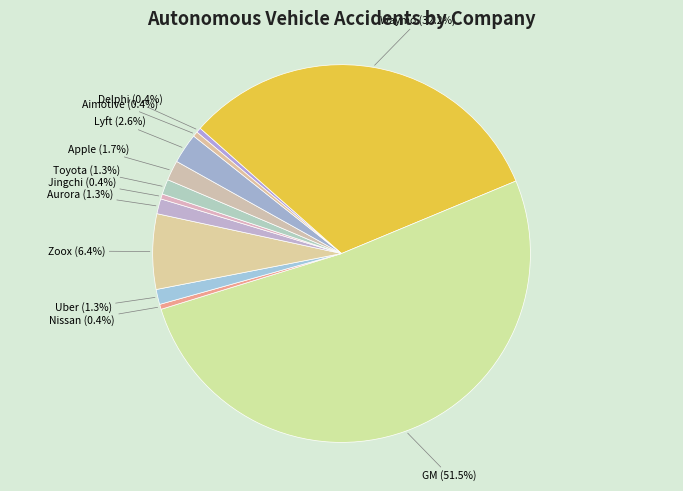

How many segments does this pie chart have?

12